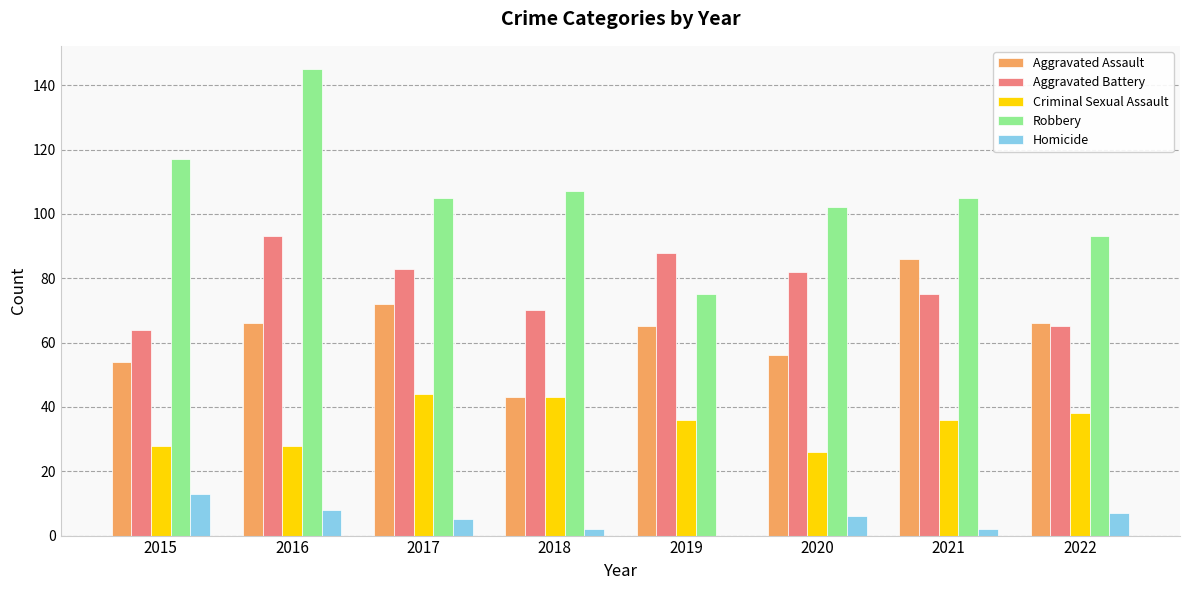

At which label is Robbery closest to 110?

2018